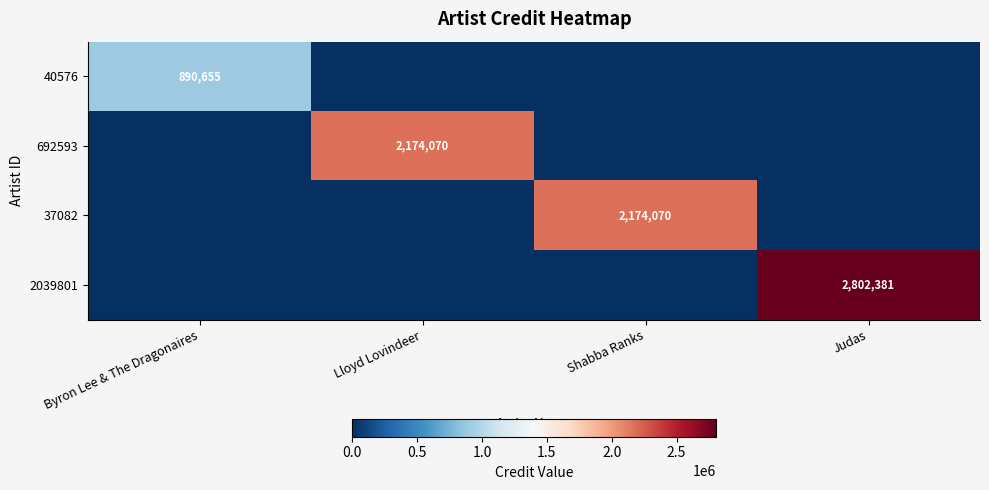

True or false: 37082 has a value of 3399802 at Shabba Ranks.

False